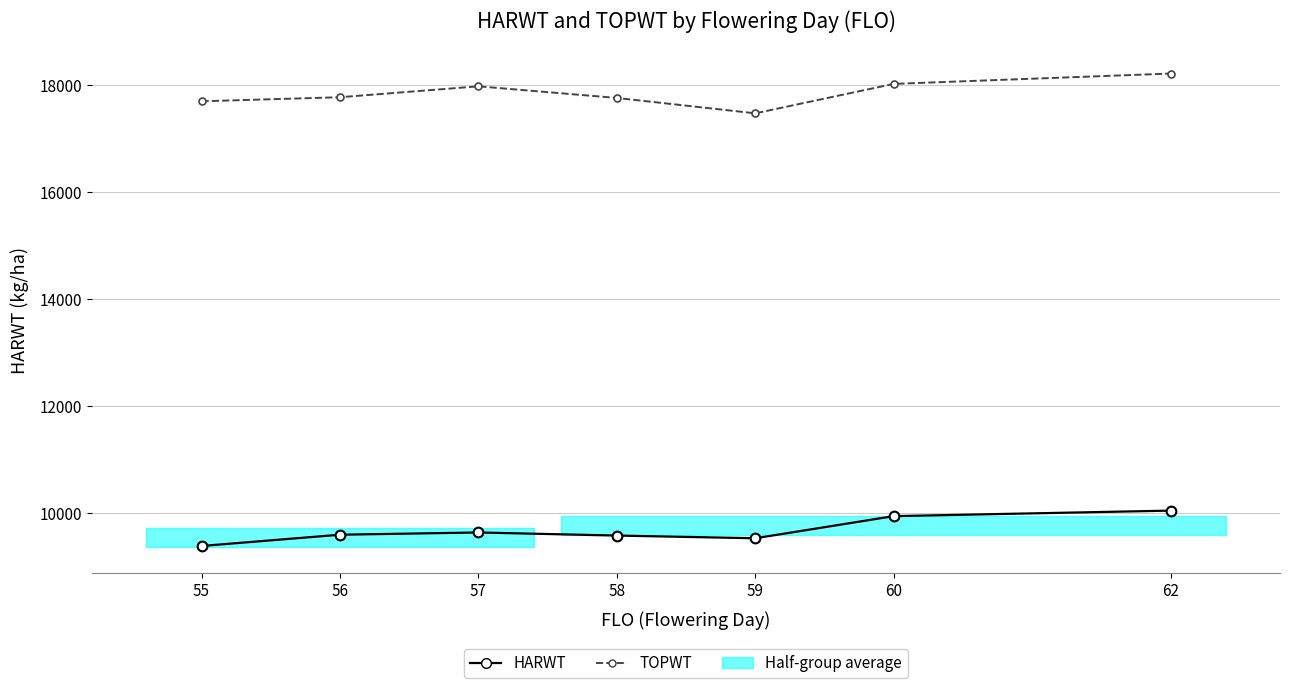

What is the value of the HARWT point at the 4th from the left?

9578.3